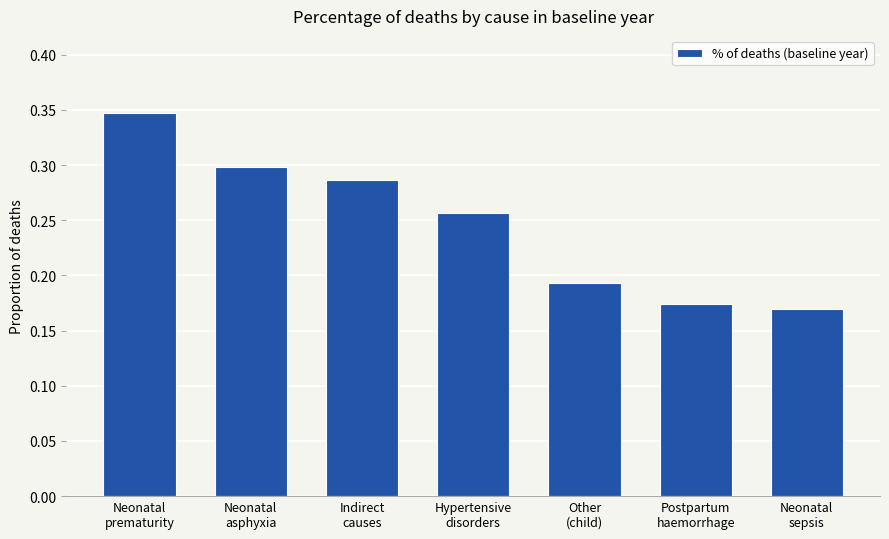

What is the difference between the second highest and second lowest values?

0.1